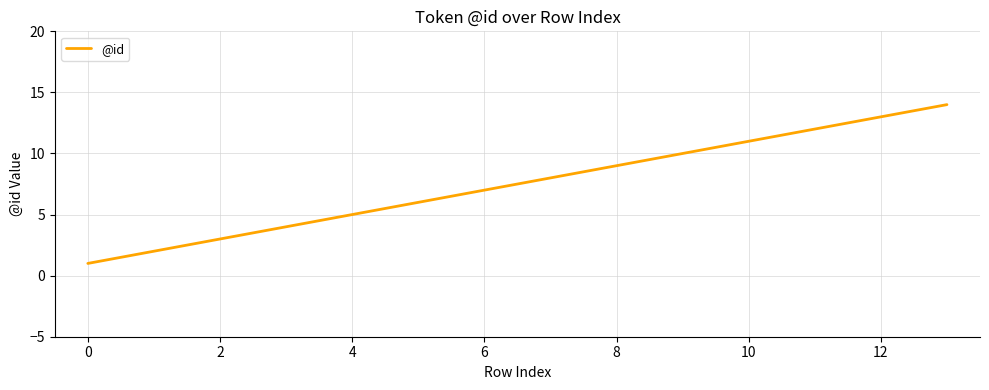

What is the maximum value shown in the chart?

14